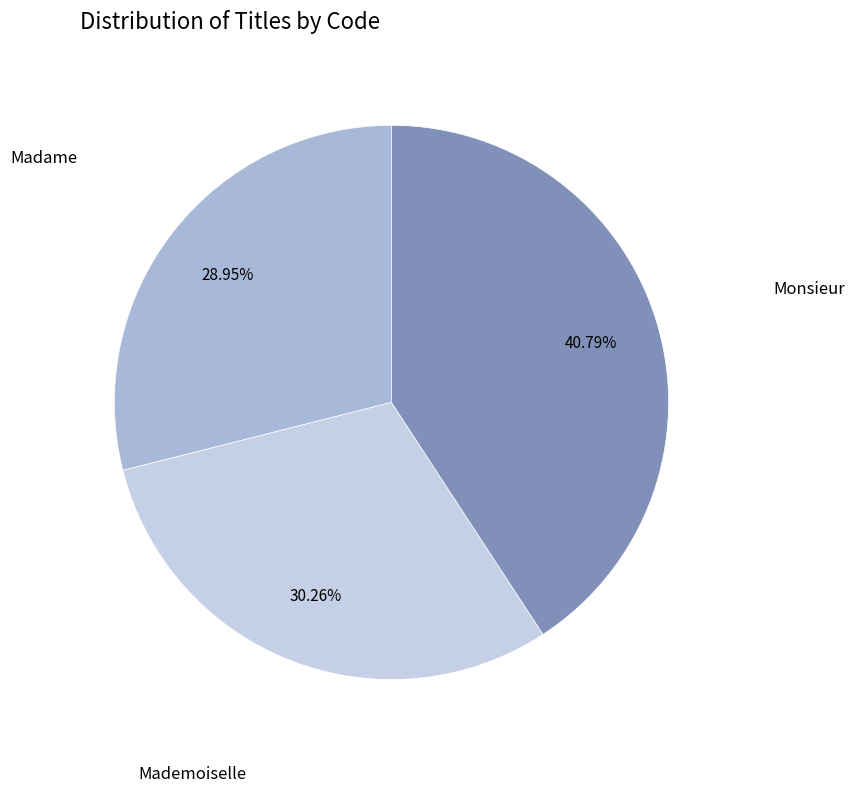

Rank the categories by value from highest to lowest.

Monsieur, Mademoiselle, Madame